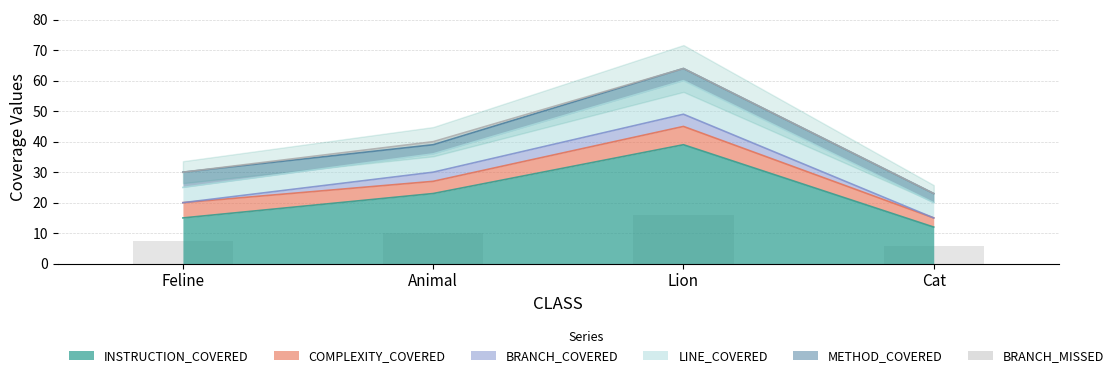

Between Feline and Lion, which series saw the biggest shift?

INSTRUCTION_COVERED